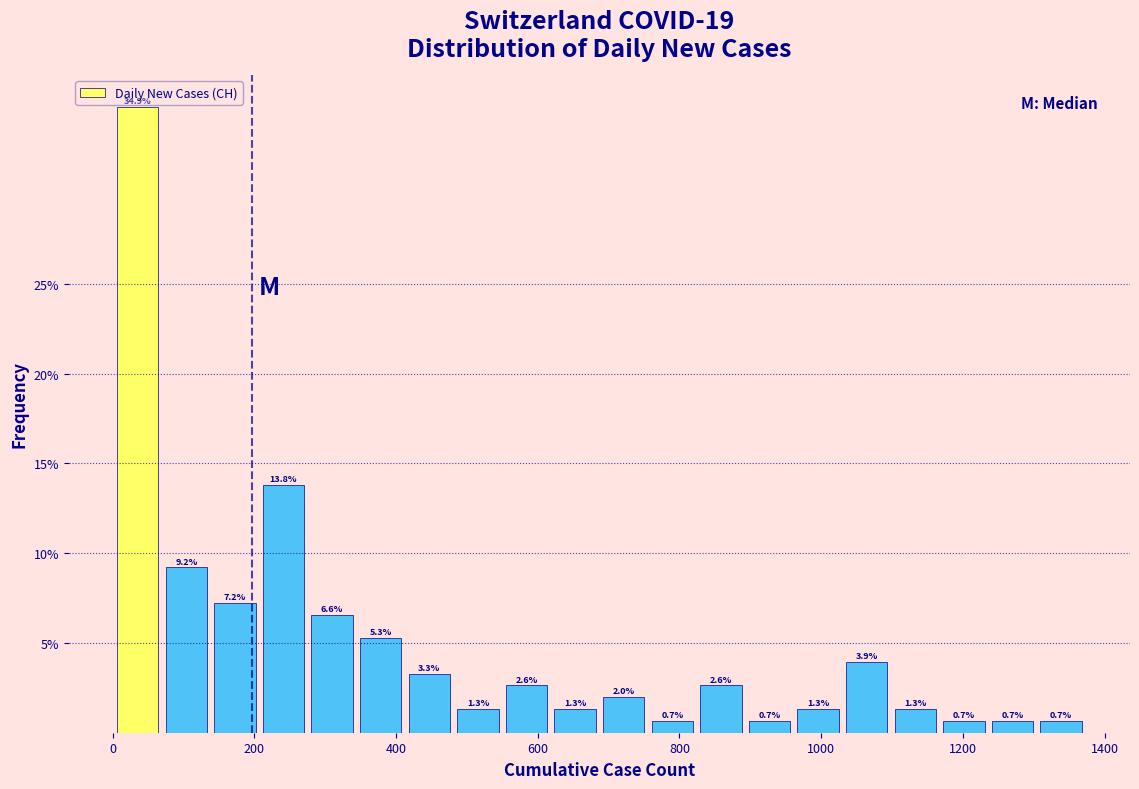

Around what value on the x-axis is the tallest bar? Give the approximate position of its centre, as read against the axis.

40